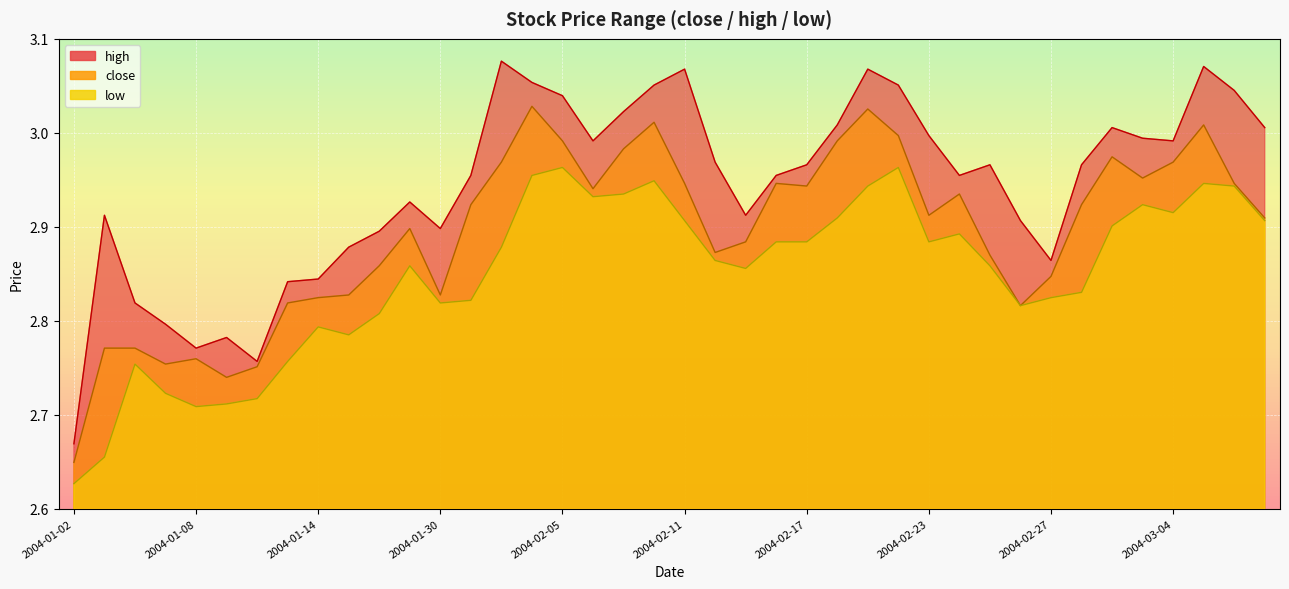

Which series has the largest range (max minus min)?

high